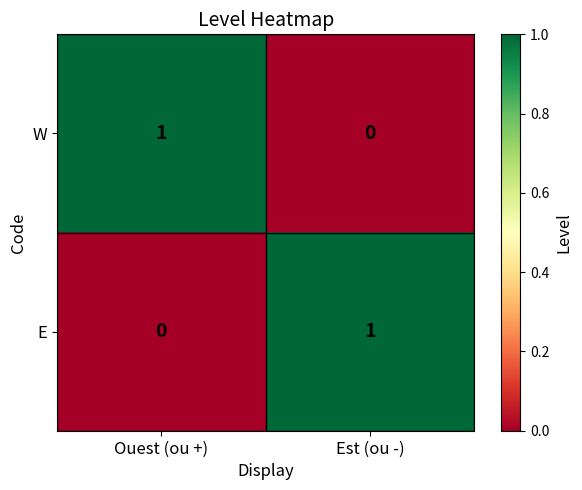

The W series shows 1 at Est (ou -). True or false?

False